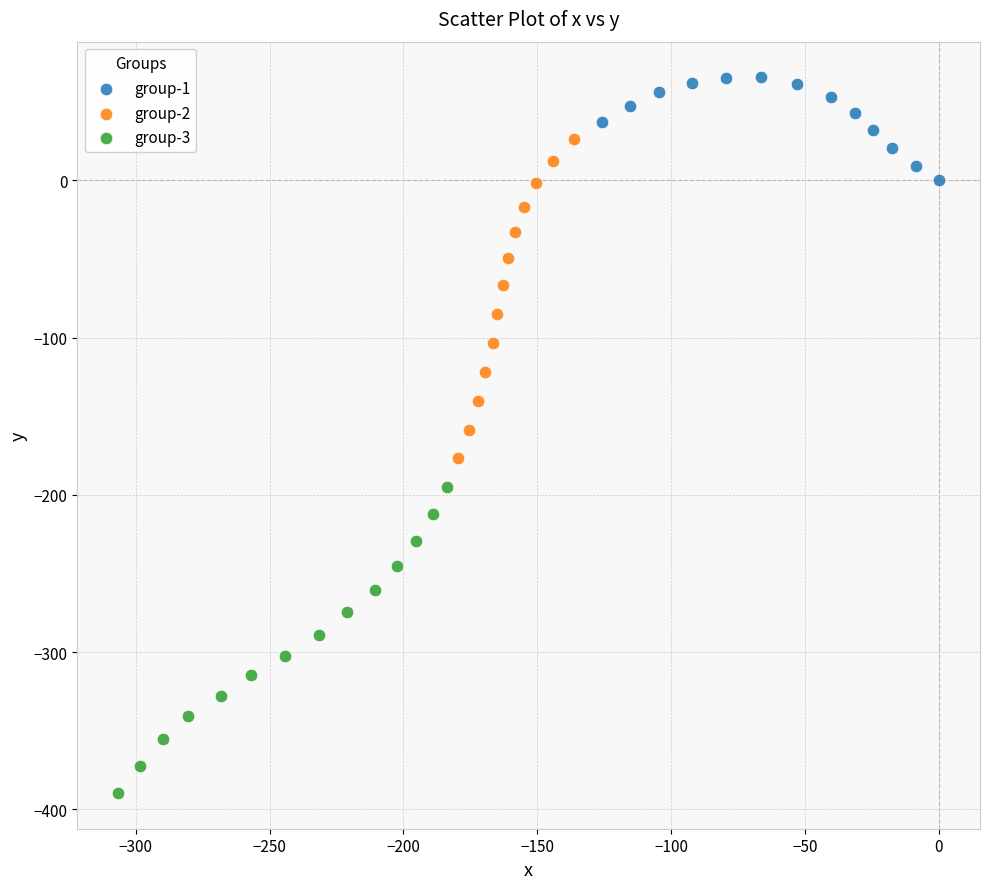

Which series reaches the minimum Y coordinate?

group-3